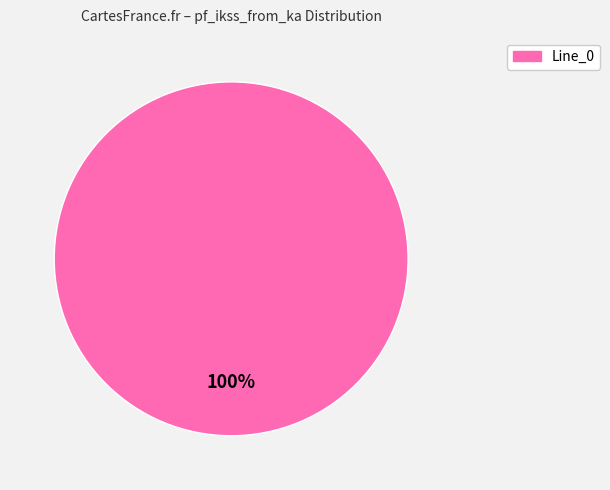

Is there a majority slice in this chart?

Yes